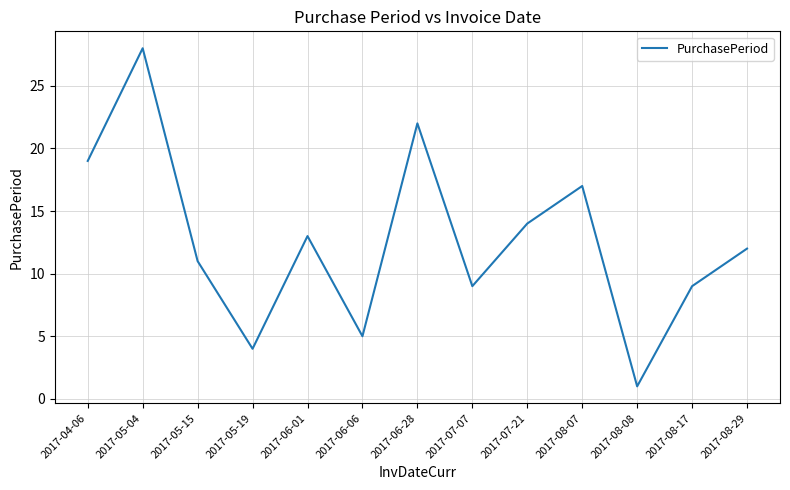

The chart shows a value of 14 at 2017-05-15. True or false?

False